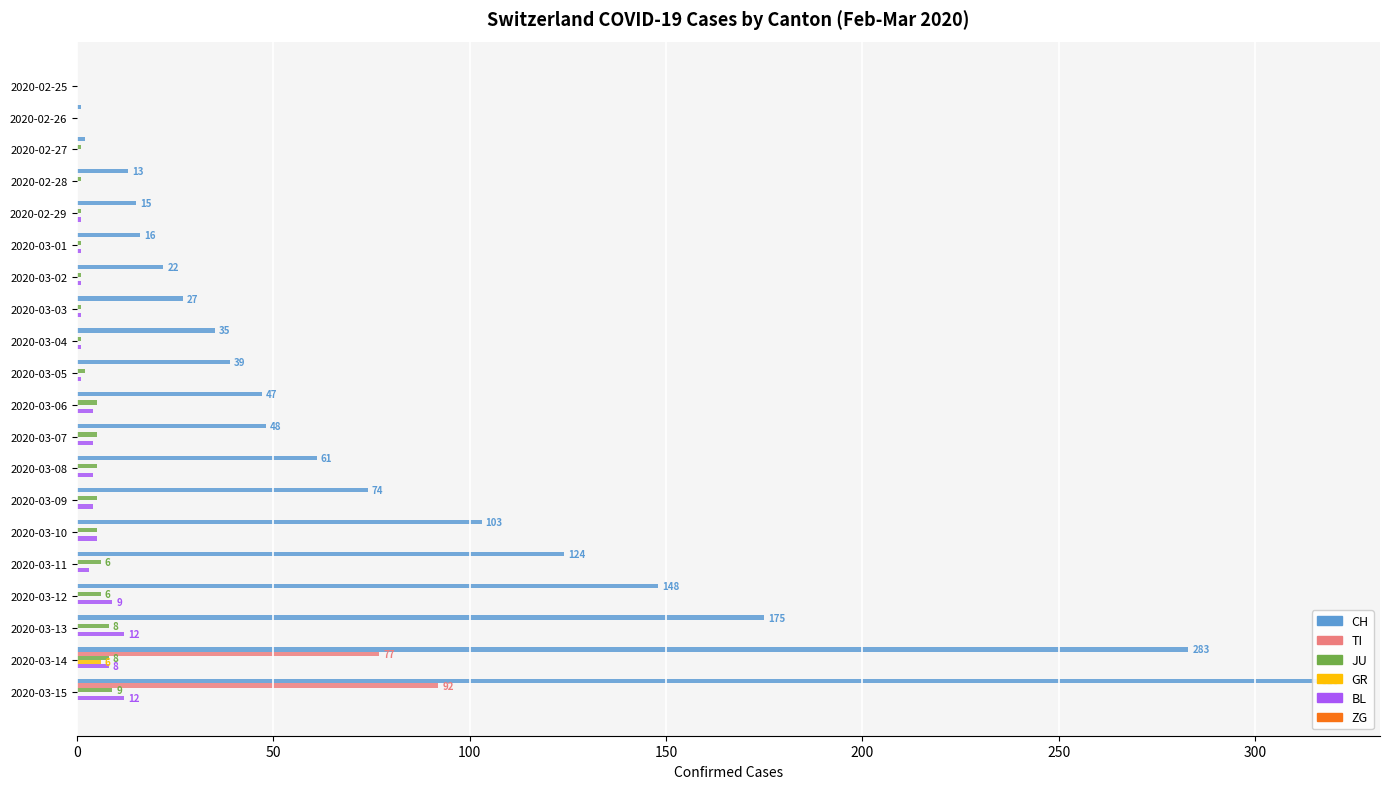

Which series has the largest total across all categories?

CH